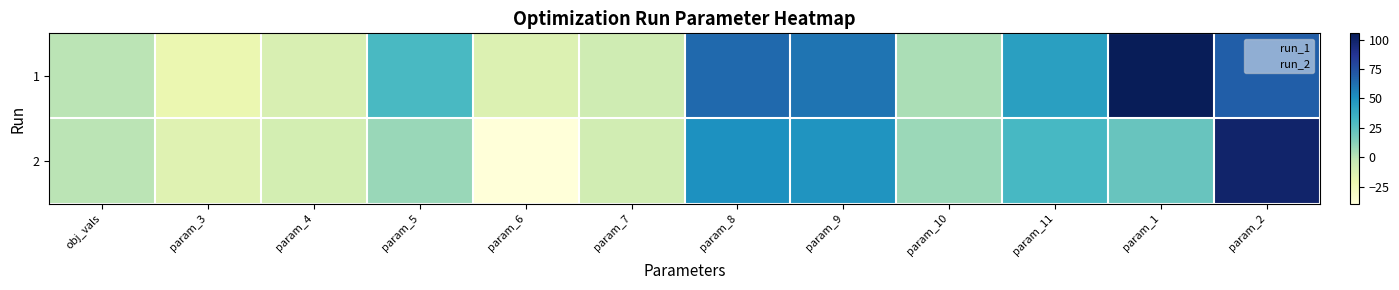

Between param_3 and param_2, which series saw the biggest shift?

2